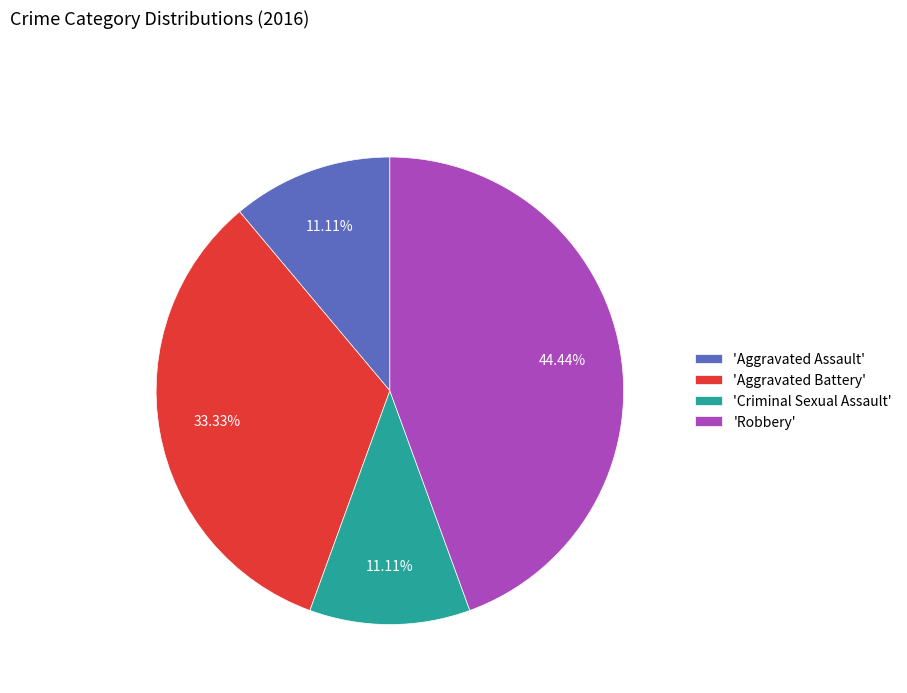

Which slice is the largest?

'Robbery'